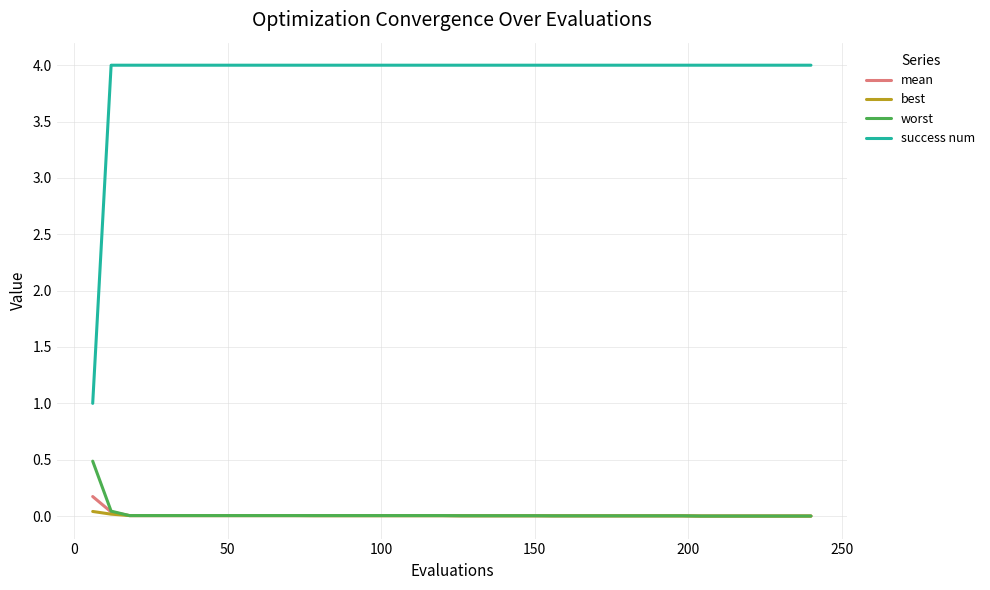

True or false: success num and best cross at least once.

False